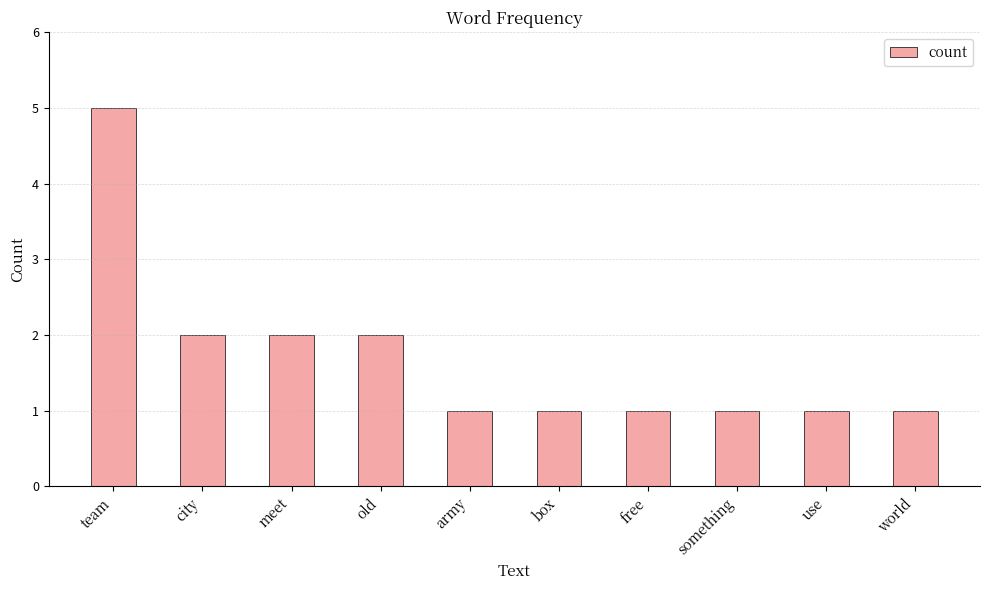

How many bars are there in total?

10